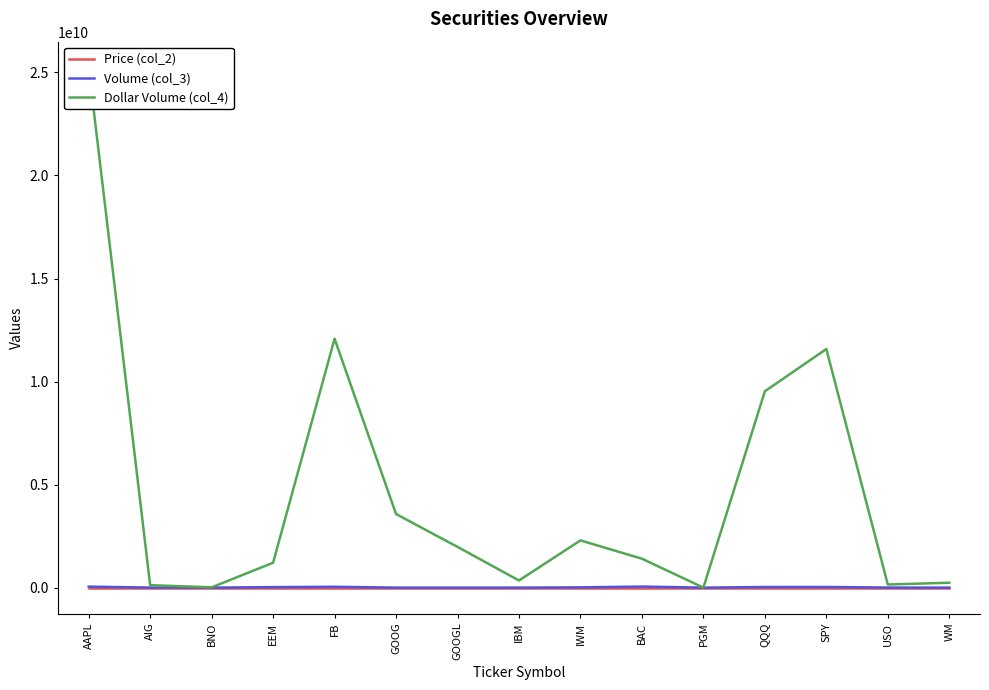

Reading left to right, what are all the values shown in this chart?

Price (col_2): AAPL=499.3	AIG=29.5	BNO=11.9	EEM=45.2	FB=280.8	GOOG=1608.2	GOOGL=1605.8	IBM=124.6	IWM=156.4	BAC=26.0	PGM=2.2	QQQ=285.9	SPY=344.1	USO=30.9	WM=113.2
Volume (col_3): AAPL=50533344.0	AIG=4119446.0	BNO=1336371.0	EEM=26763293.0	FB=43016025.0	GOOG=2222157.0	GOOGL=1232014.0	IBM=2794531.0	IWM=14666044.0	BAC=54049415.0	PGM=1145576.0	QQQ=33333982.0	SPY=33649645.0	USO=4961480.0	WM=2105529.0
Dollar Volume (col_4): AAPL=25231298659.0	AIG=121606045.0	BNO=15876087.0	EEM=1210236109.0	FB=12079760140.0	GOOG=3573717330.0	GOOGL=1978429681.0	IBM=348310343.0	IWM=2293769281.0	BAC=1405284790.0	PGM=2474444.0	QQQ=9528852094.0	SPY=11579515837.0	USO=153408961.0	WM=238324827.0